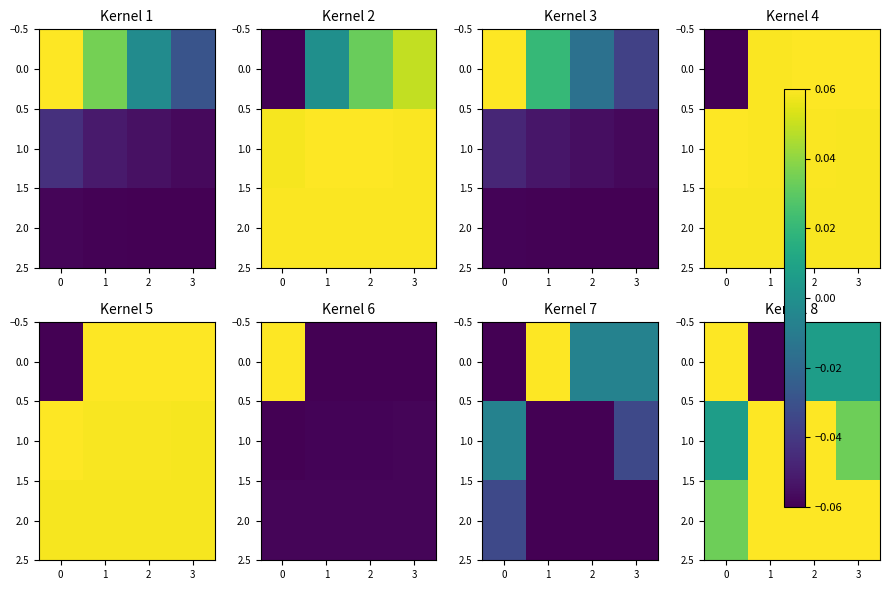

Count the number of data series in this chart.

3